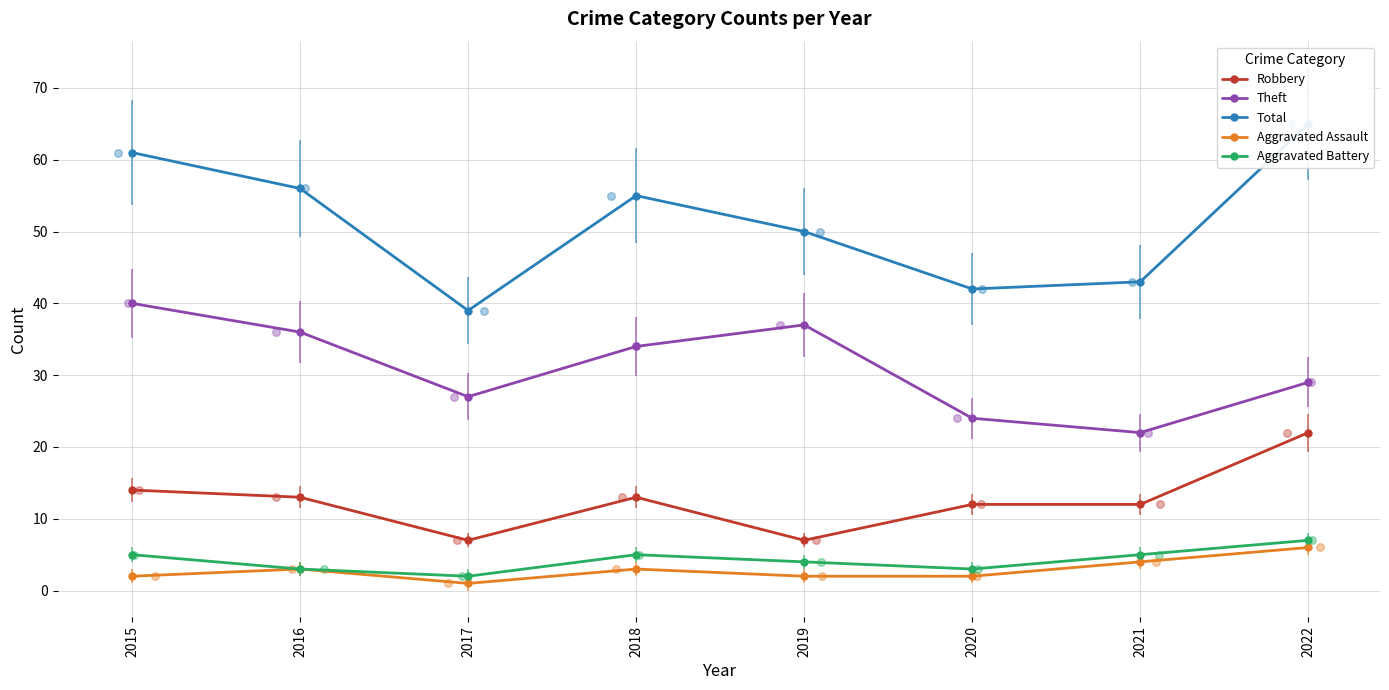

At which category is the sum across all series the highest?

2022